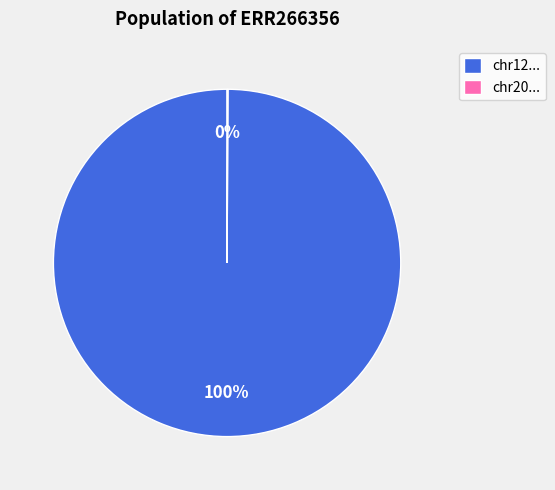

What is the largest slice in the pie chart?

chr12...